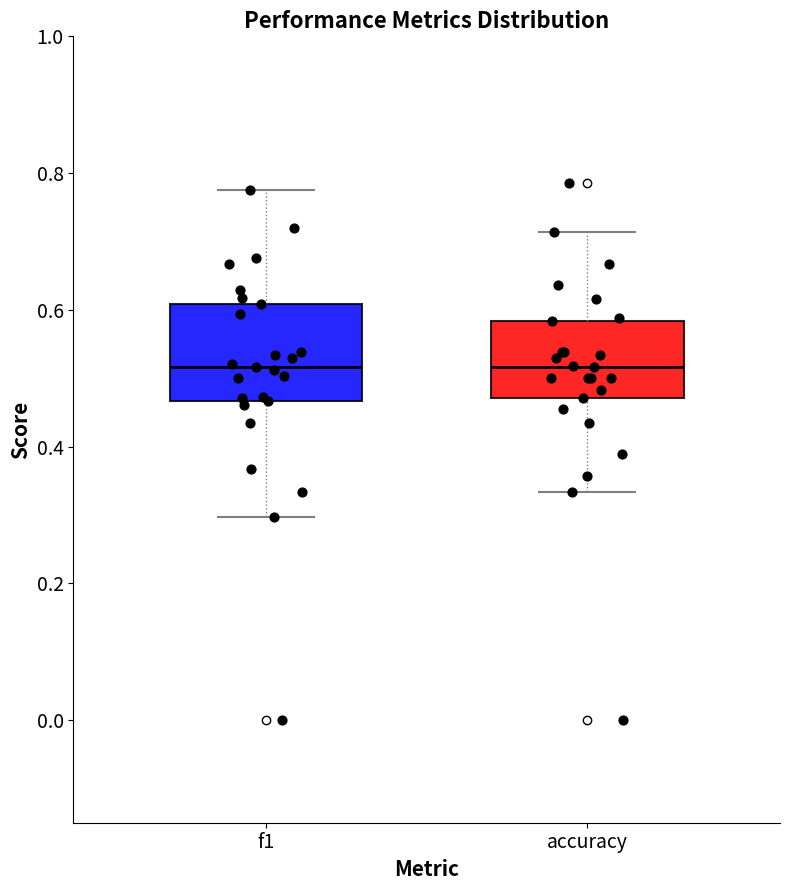

Comparing the boxes themselves (not the whiskers), which one is the tallest?

f1